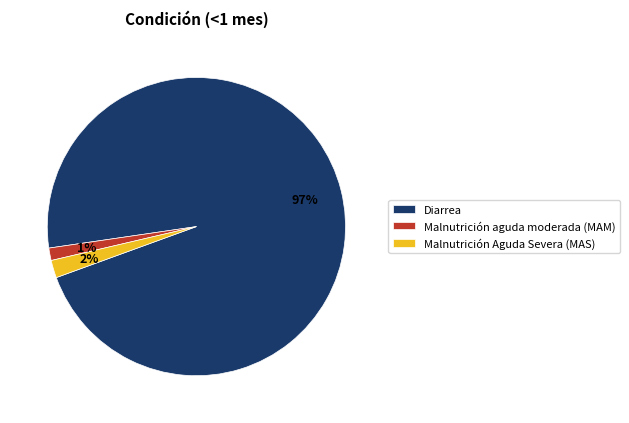

To the nearest percent, what portion does Malnutrición Aguda Severa (MAS) represent?

2%